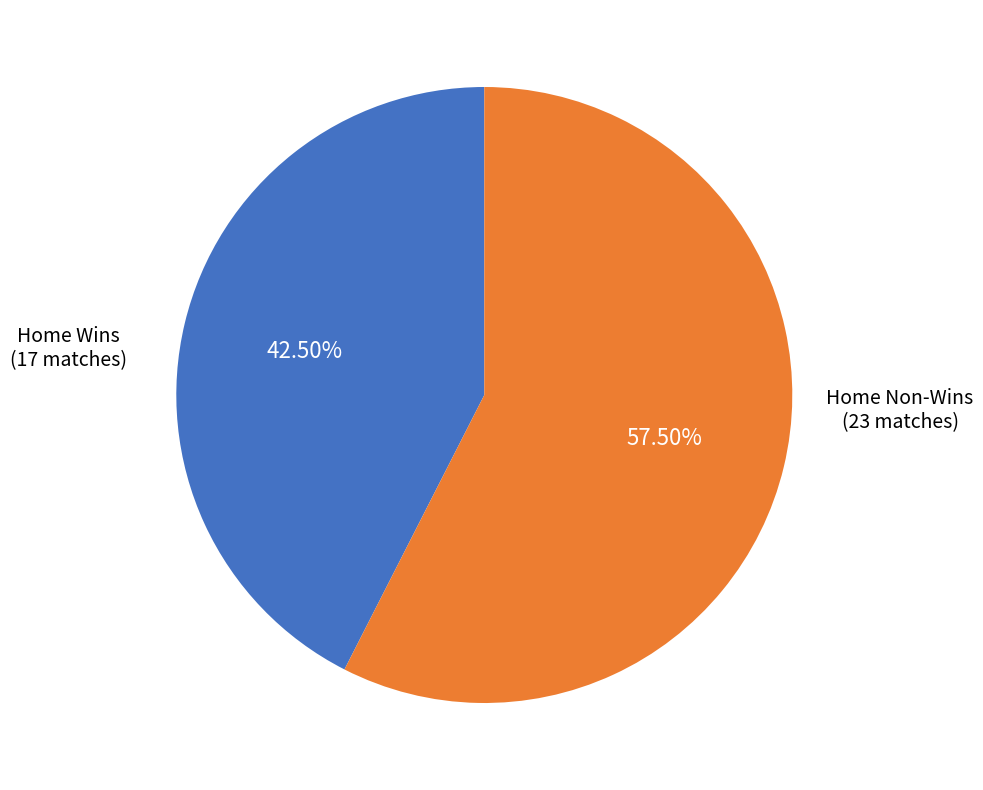

What is the smallest slice in the pie chart?

Home Wins